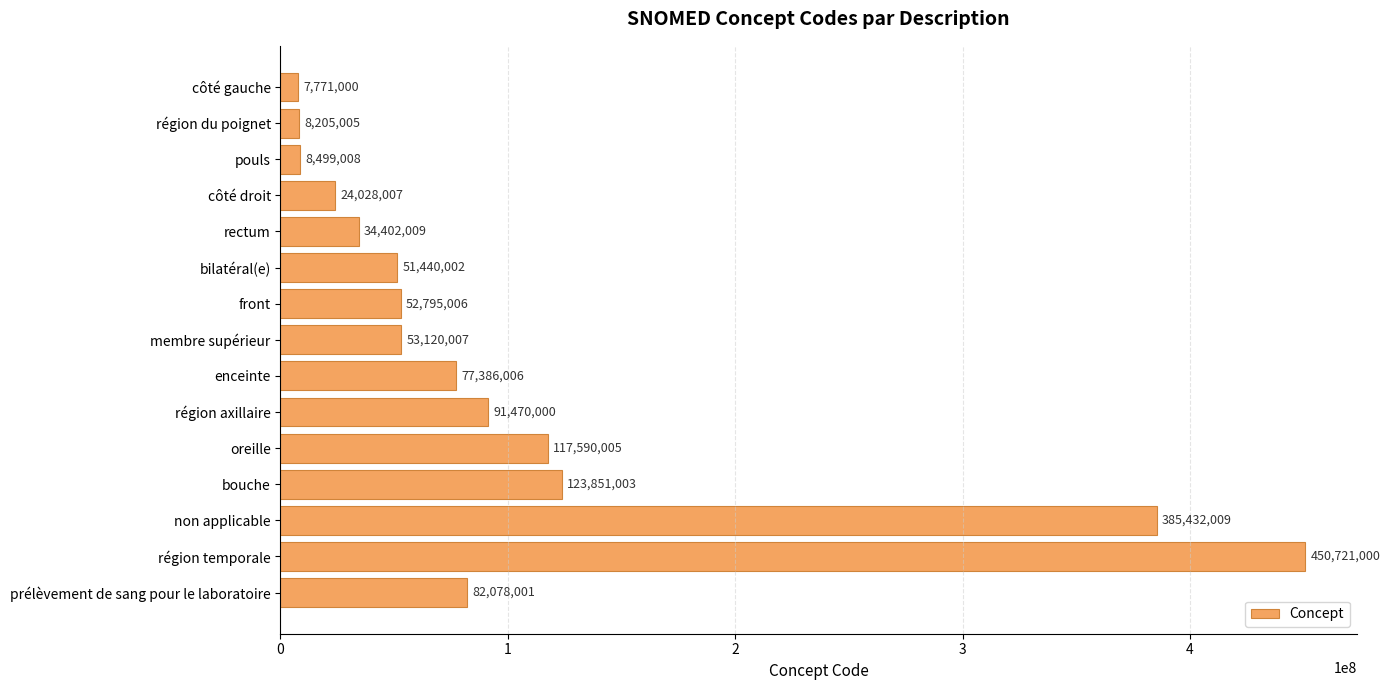

At which label is the value closest to 229246000?

bouche